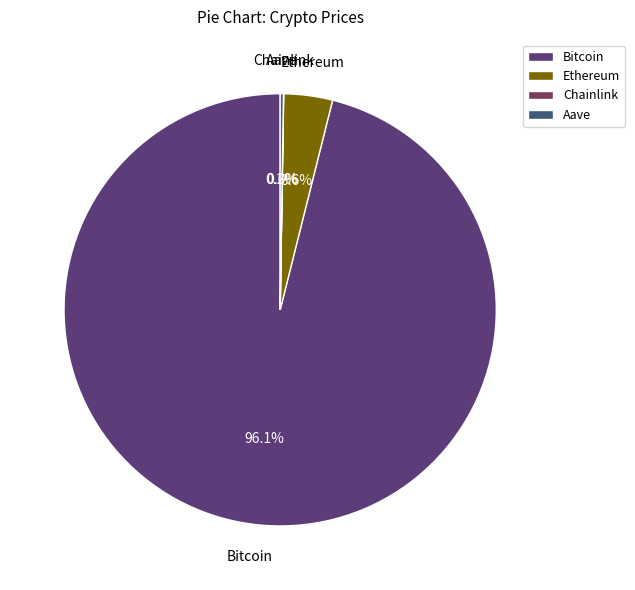

Does Bitcoin represent more than half of the total?

Yes